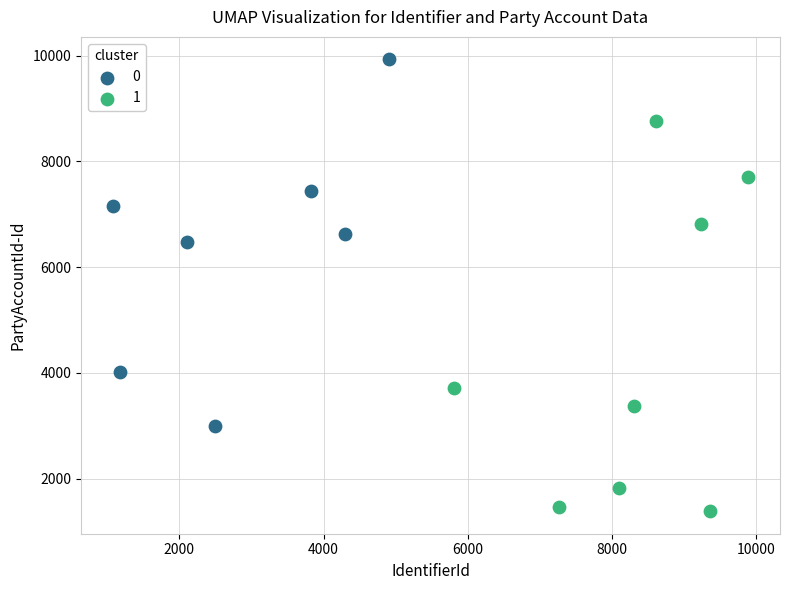

Which series reaches the minimum Y coordinate?

1